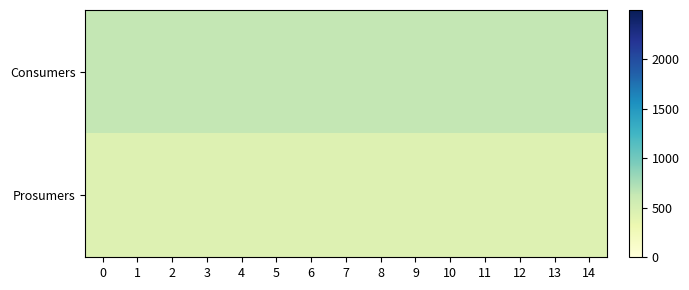

Reading left to right, transcribe all the data shown in this chart.

Consumers: 0=635	1=635	2=635	3=635	4=635	5=635	6=635	7=635	8=635	9=635	10=635	11=635	12=635	13=635	14=635
Prosumers: 0=440	1=440	2=440	3=440	4=440	5=440	6=440	7=440	8=440	9=440	10=440	11=440	12=440	13=440	14=440